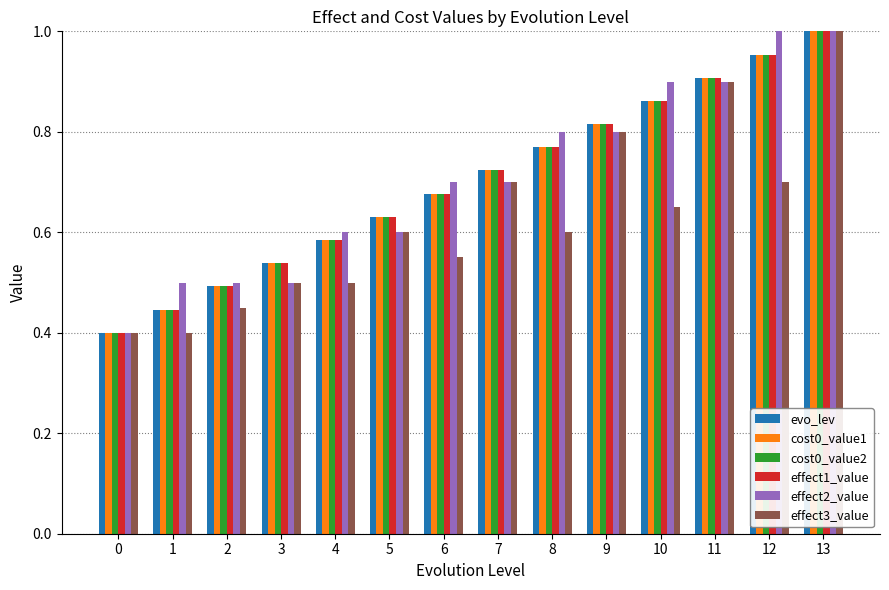

List the labels in order of evo_lev value, smallest first.

0, 1, 2, 3, 4, 5, 6, 7, 8, 9, 10, 11, 12, 13